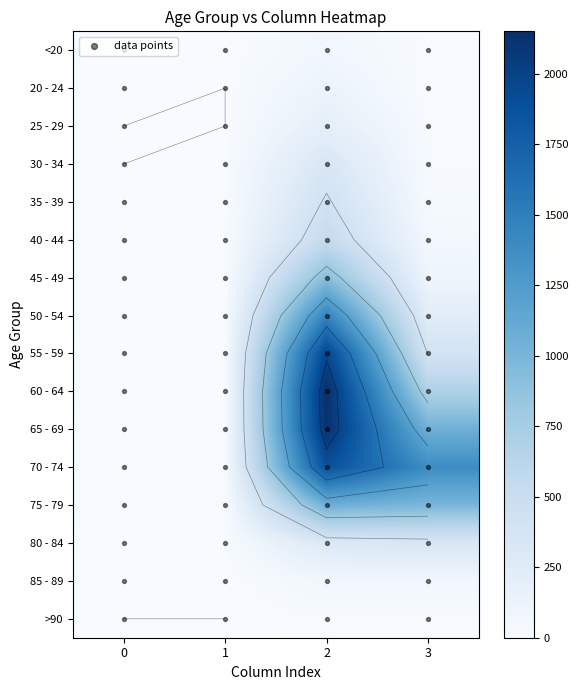

Reading left to right, extract all data points from this chart.

<20: 0=0	1=1	2=62	3=7
20 - 24: 0=1	1=0	2=121	3=2
25 - 29: 0=0	1=0	2=196	3=13
30 - 34: 0=0	1=2	2=333	3=14
35 - 39: 0=2	1=1	2=420	3=26
40 - 44: 0=0	1=1	2=530	3=53
45 - 49: 0=2	1=1	2=915	3=97
50 - 54: 0=9	1=3	2=1450	3=227
55 - 59: 0=8	1=6	2=1965	3=392
60 - 64: 0=11	1=8	2=2151	3=689
65 - 69: 0=6	1=6	2=2130	3=1057
70 - 74: 0=13	1=14	2=1882	3=1381
75 - 79: 0=10	1=12	2=1053	3=993
80 - 84: 0=7	1=4	2=296	3=333
85 - 89: 0=3	1=1	2=62	3=64
>90: 0=0	1=0	2=15	3=9